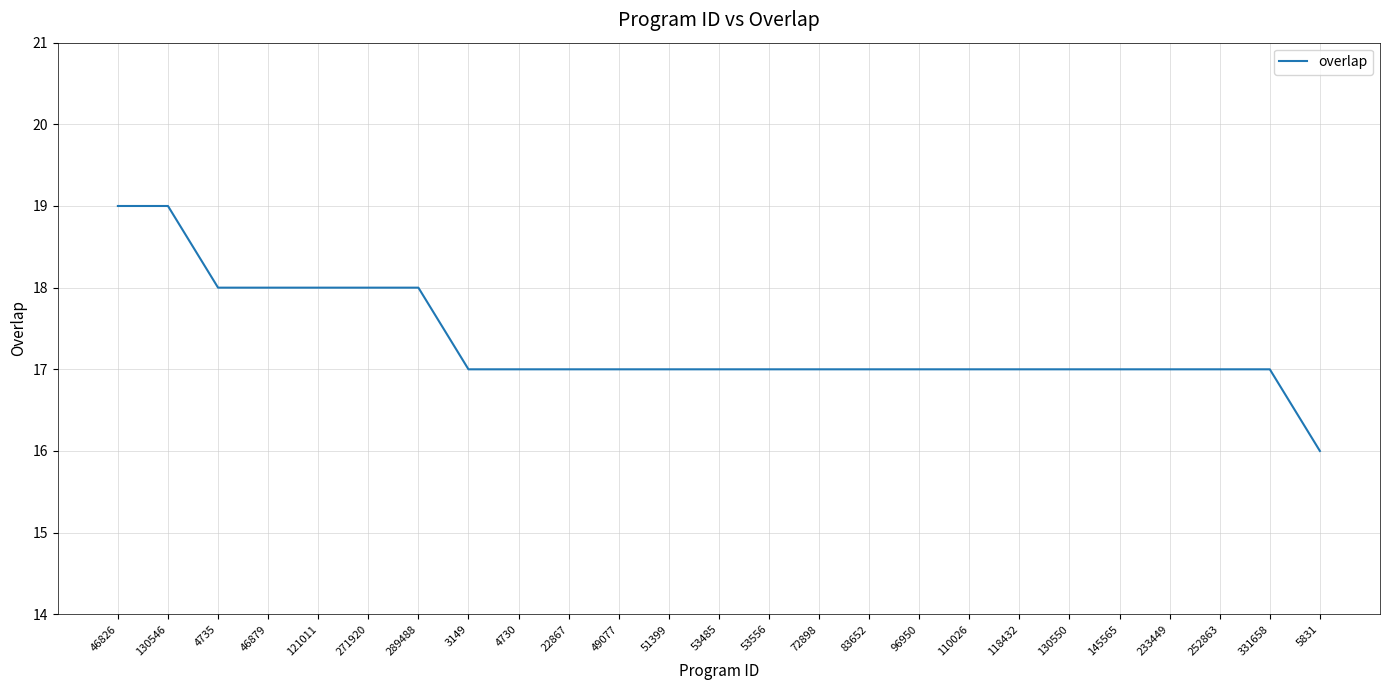

What is the change in value from 130546 to 3149?

-2